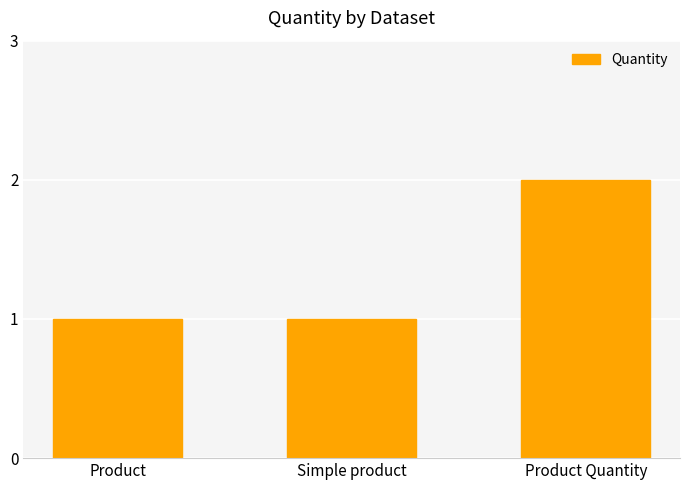

The chart shows a value of 1 at Simple product. True or false?

True